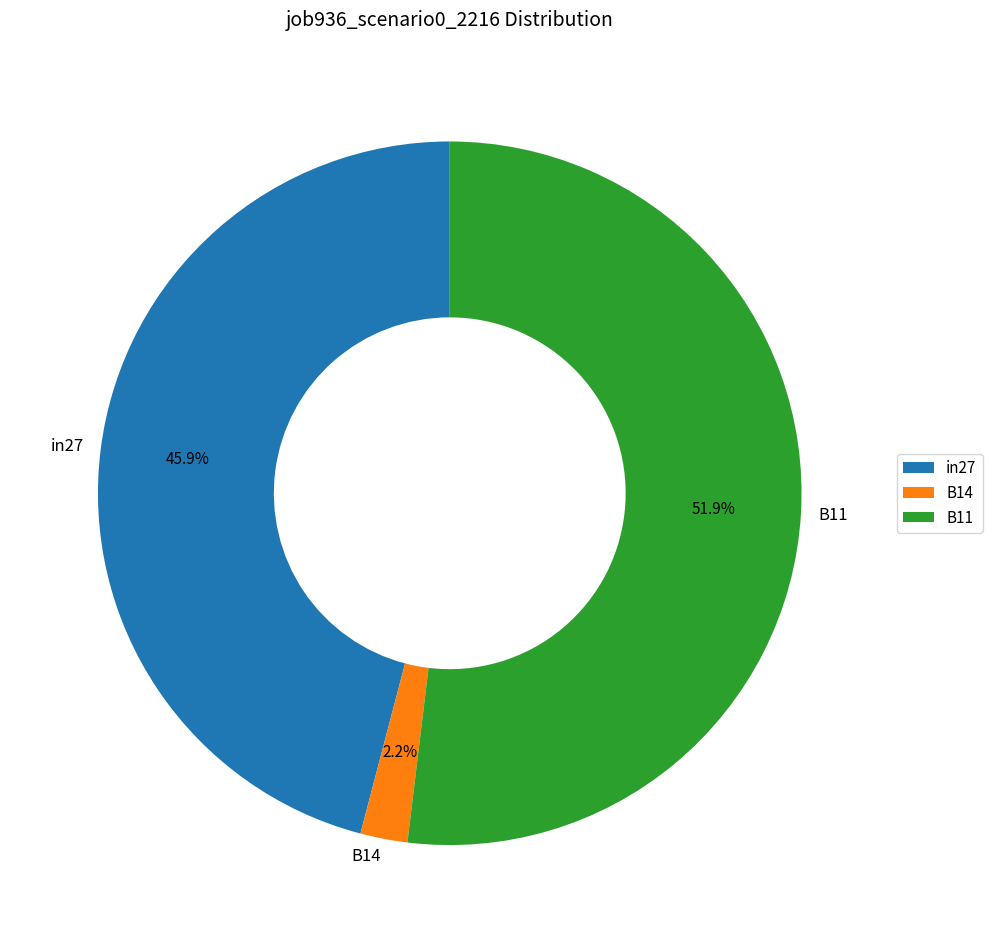

Does any single category account for the majority?

Yes